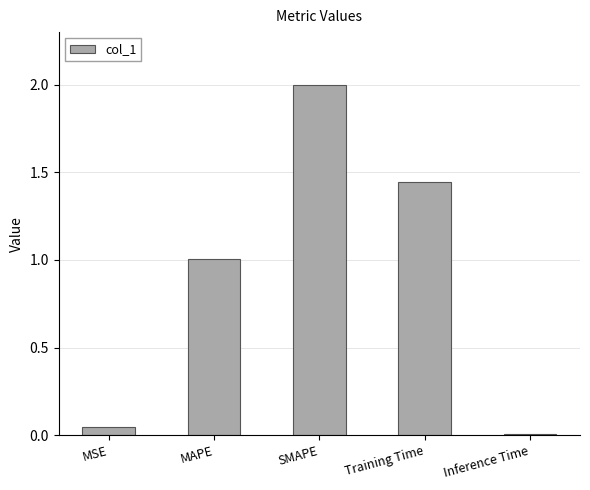

The value at MAPE is 1.7. True or false?

False